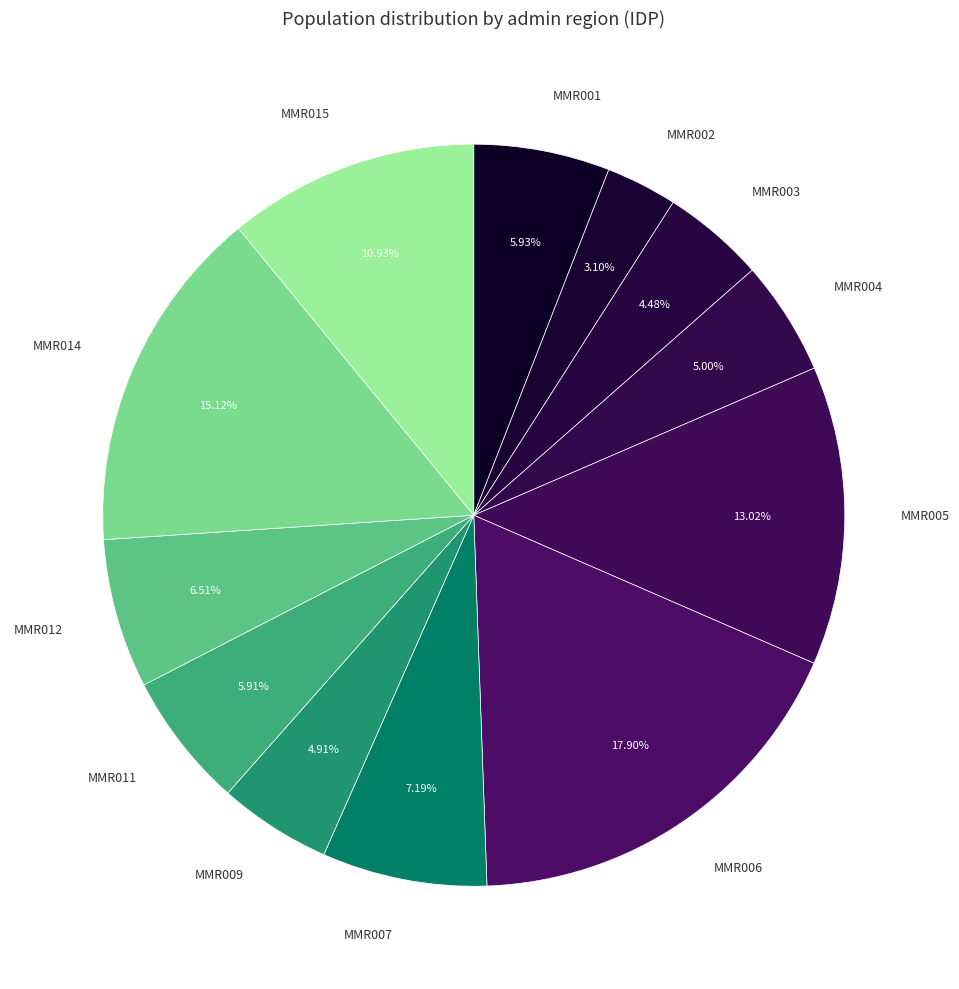

How many slices are in this pie chart?

12